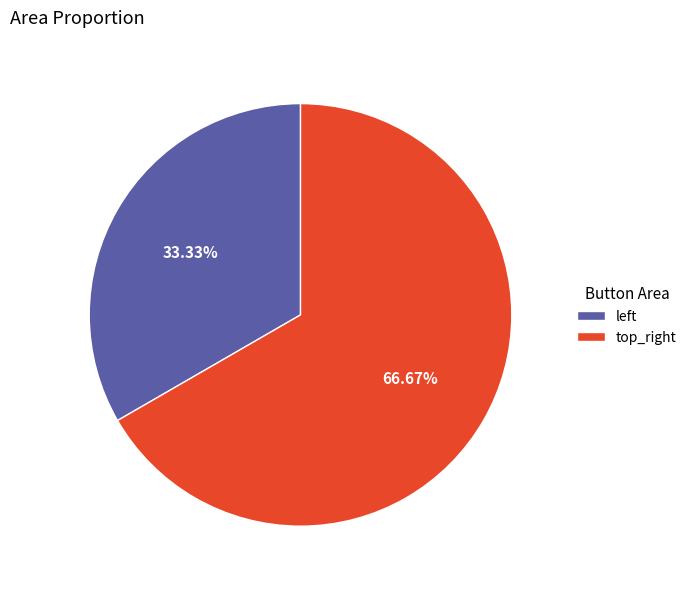

What is the largest slice in the pie chart?

top_right